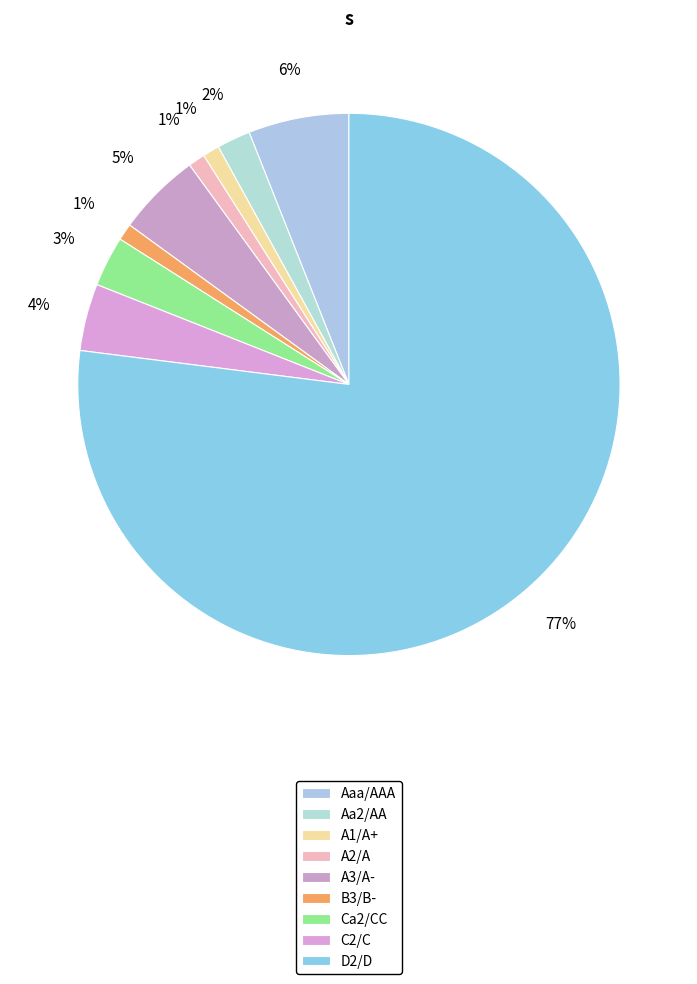

How many slices are in this pie chart?

9